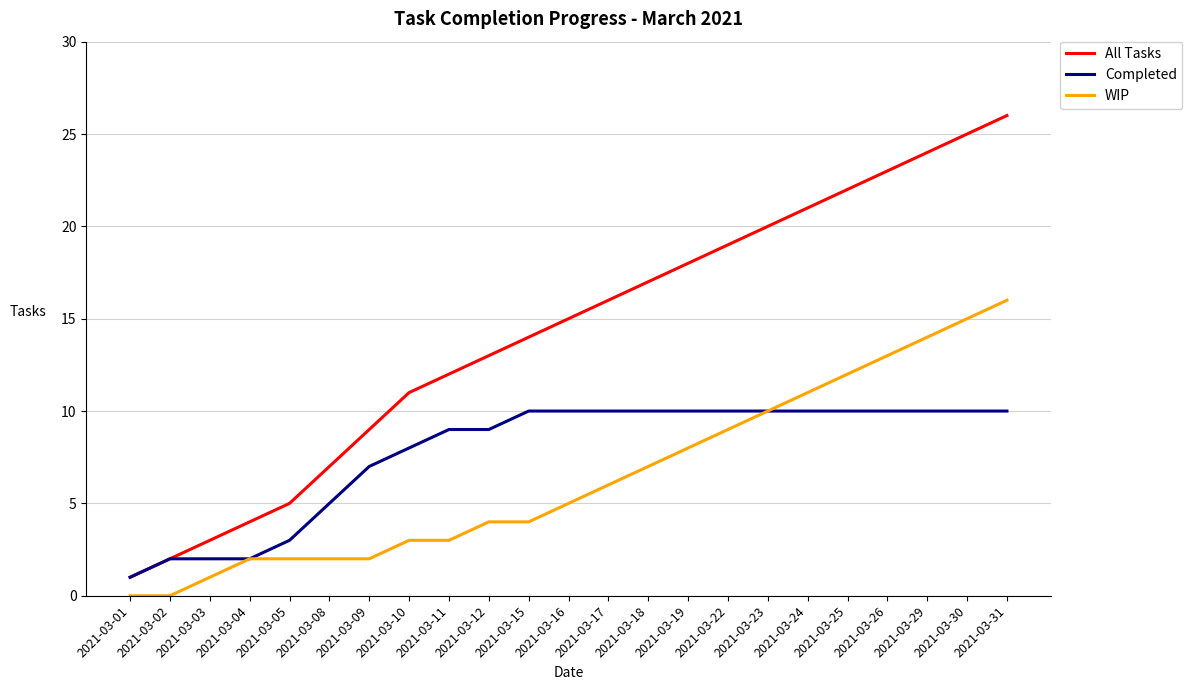

What is the total value across all series at 2021-03-30?

50